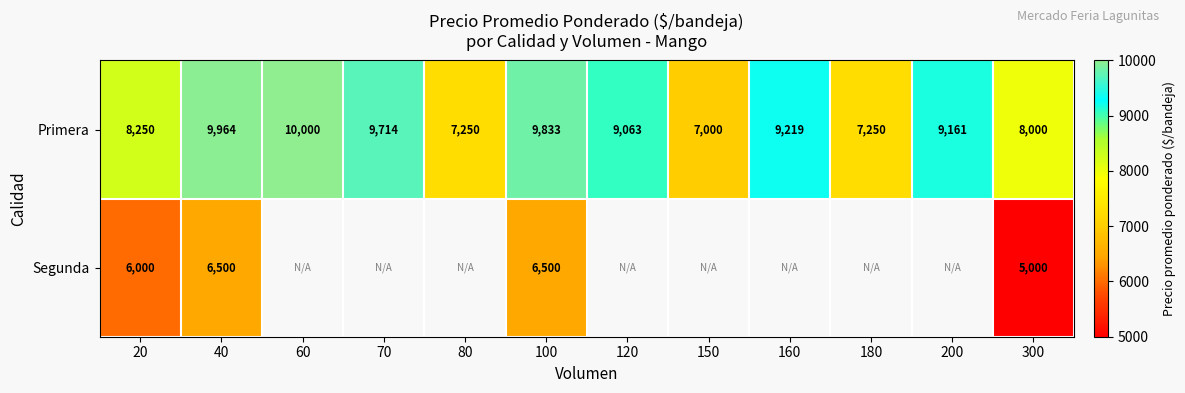

The value of Primera at 120 is 13036.1. True or false?

False